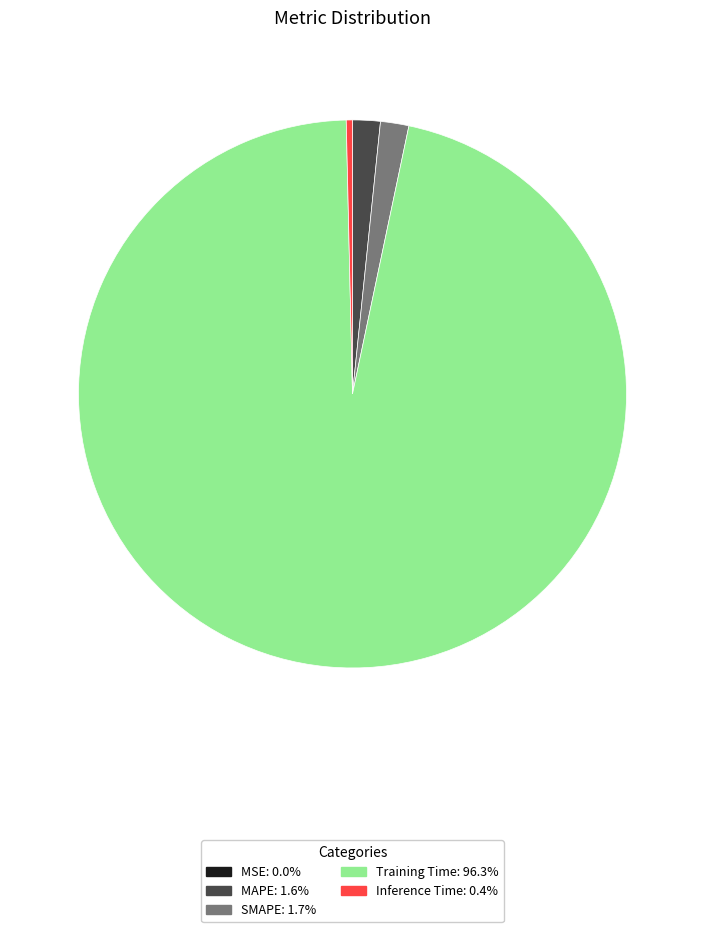

What is the largest slice in the pie chart?

Training Time